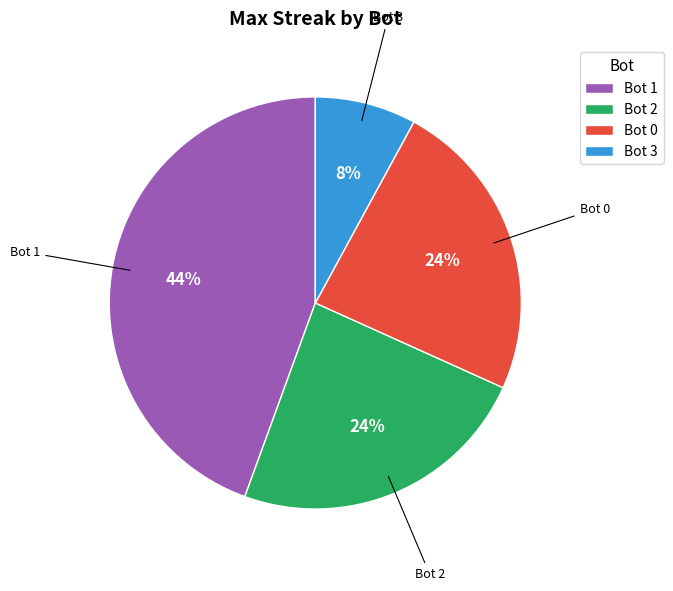

How many slices are in this pie chart?

4